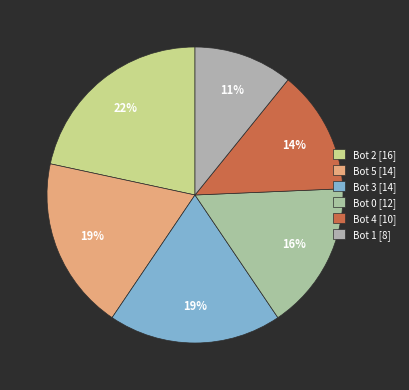

To the nearest percent, what is the difference between the Bot 0 and Bot 4 slice percentages?

3%